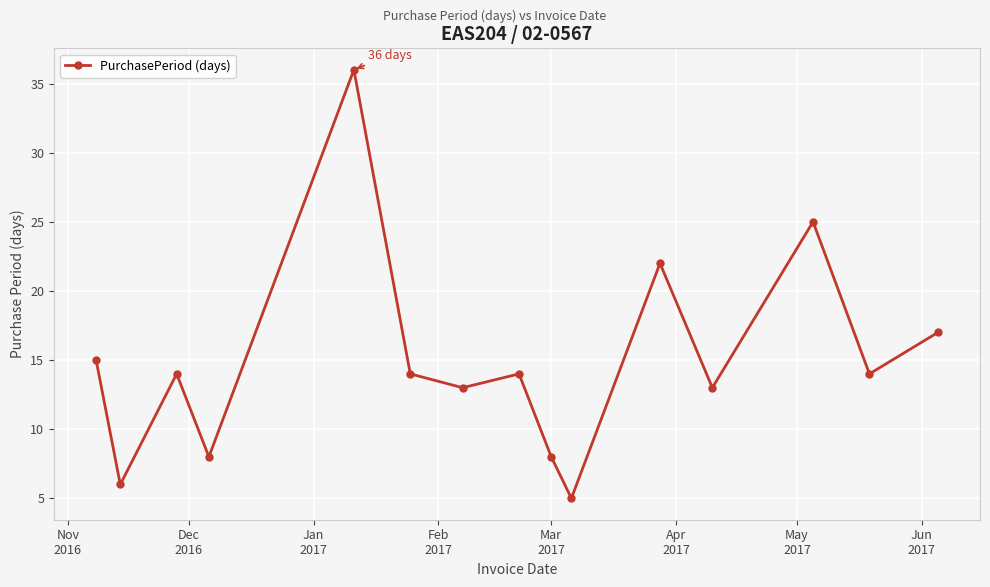

How many series are shown in this chart?

1